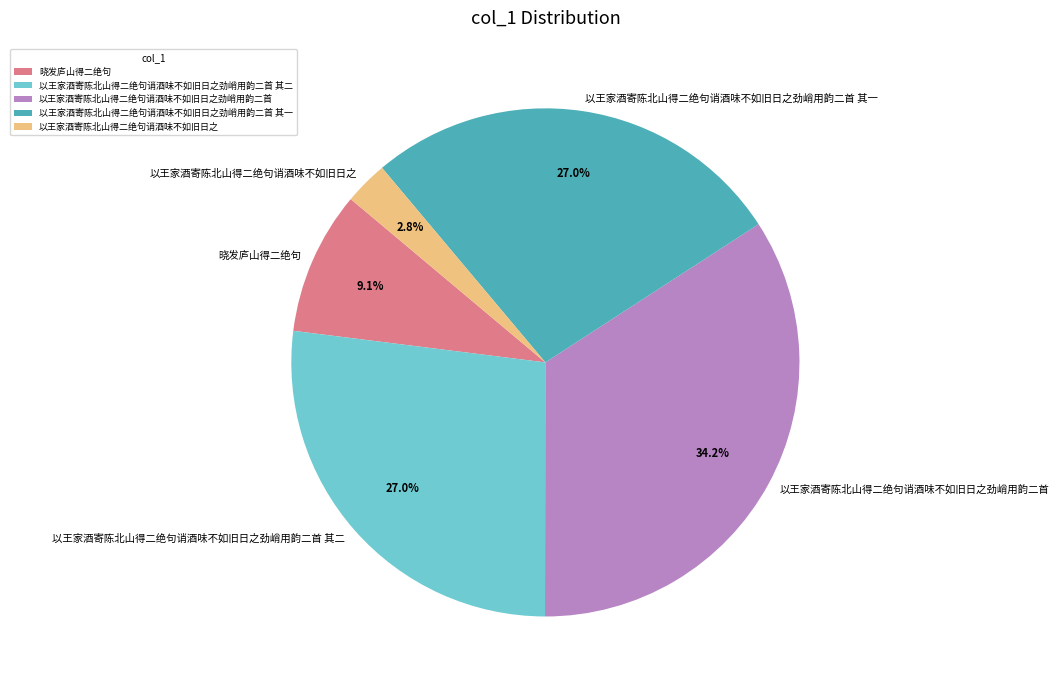

True or false: 以王家酒寄陈北山得二绝句诮酒味不如旧日之劲峭用韵二首 其一 accounts for 19% of the total.

False